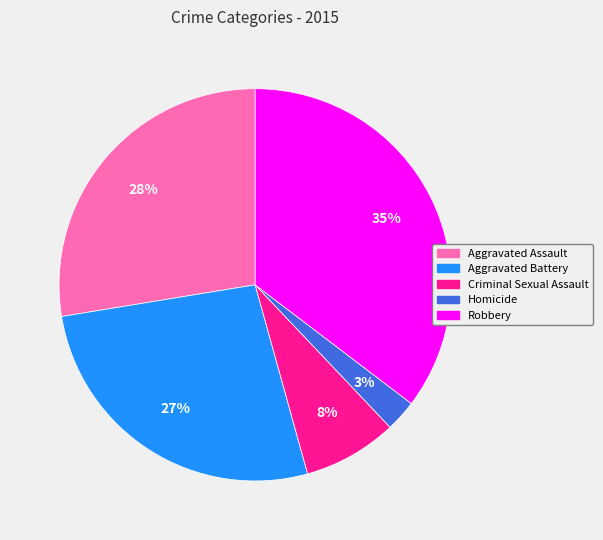

Which category has the smallest portion of the pie?

Homicide